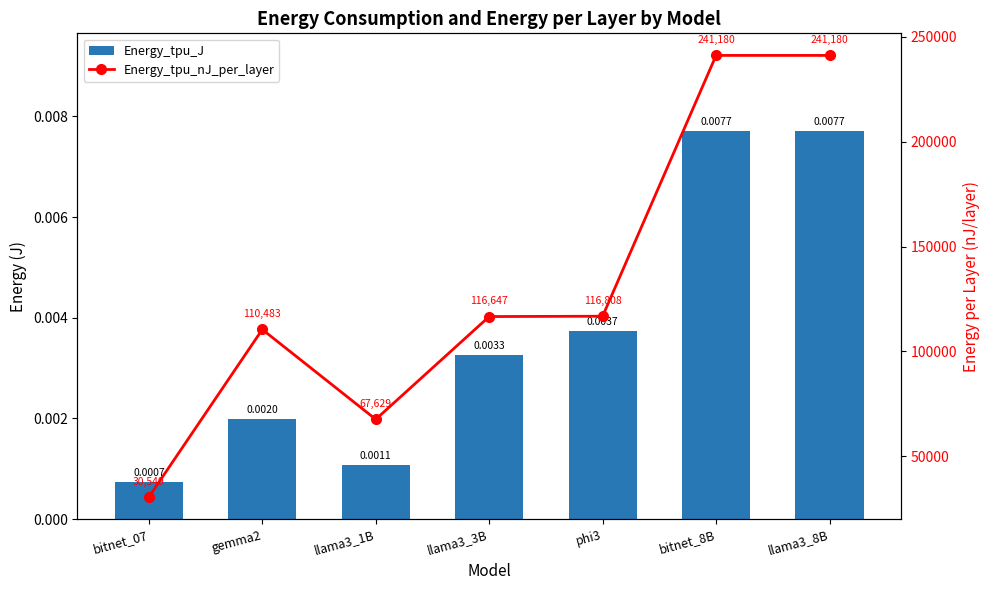

At llama3_1B, list the series in order from largest to smallest.

Energy_tpu_nJ_per_layer, Energy_tpu_J